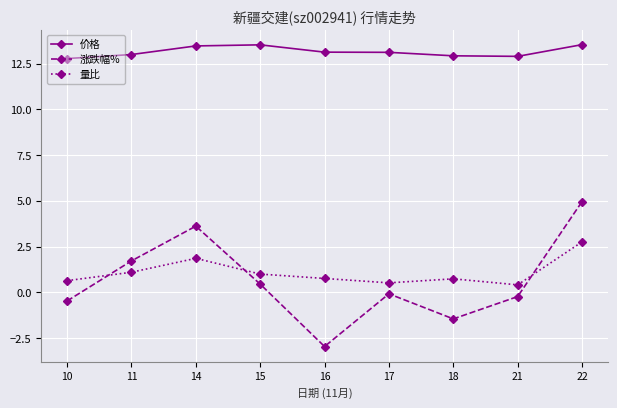

List the series in order of their peak value, lowest first.

量比, 涨跌幅%, 价格